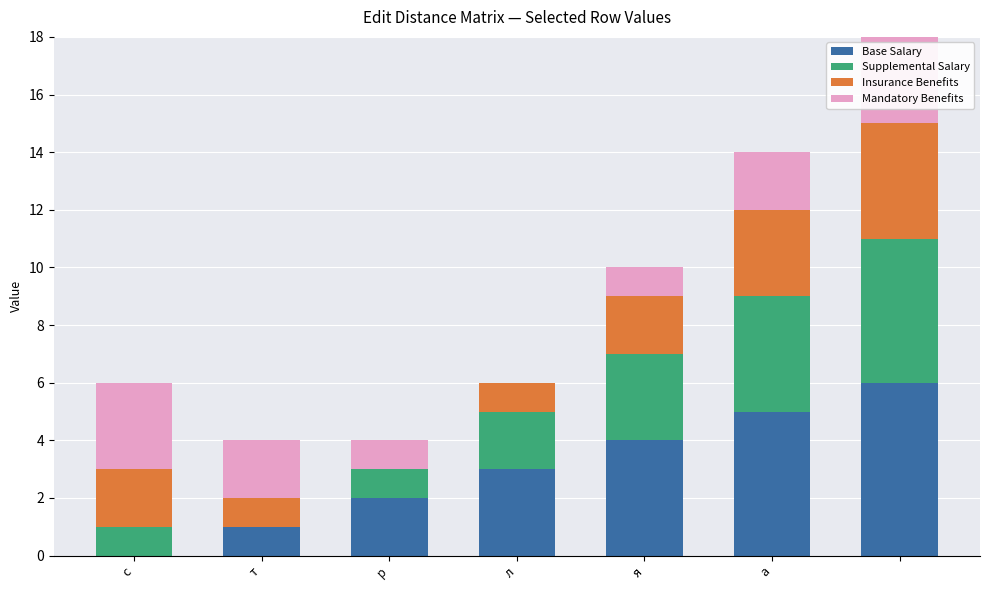

What is the sum of all Base Salary values?

21